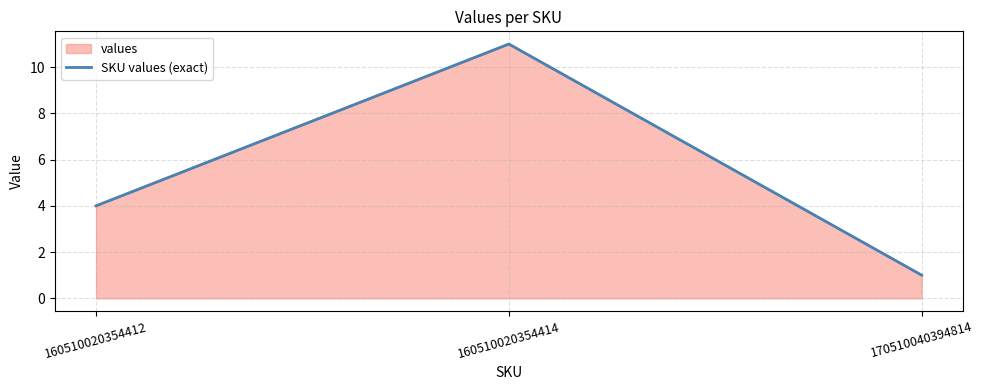

Is it true that the value at 160510020354412 is 4?

True